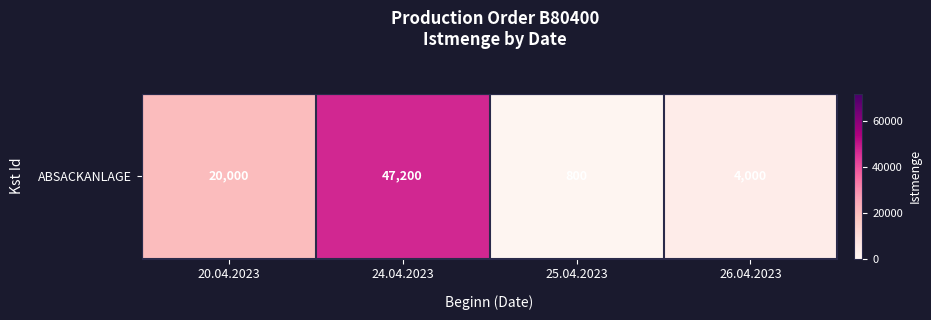

What is the average value?

18000